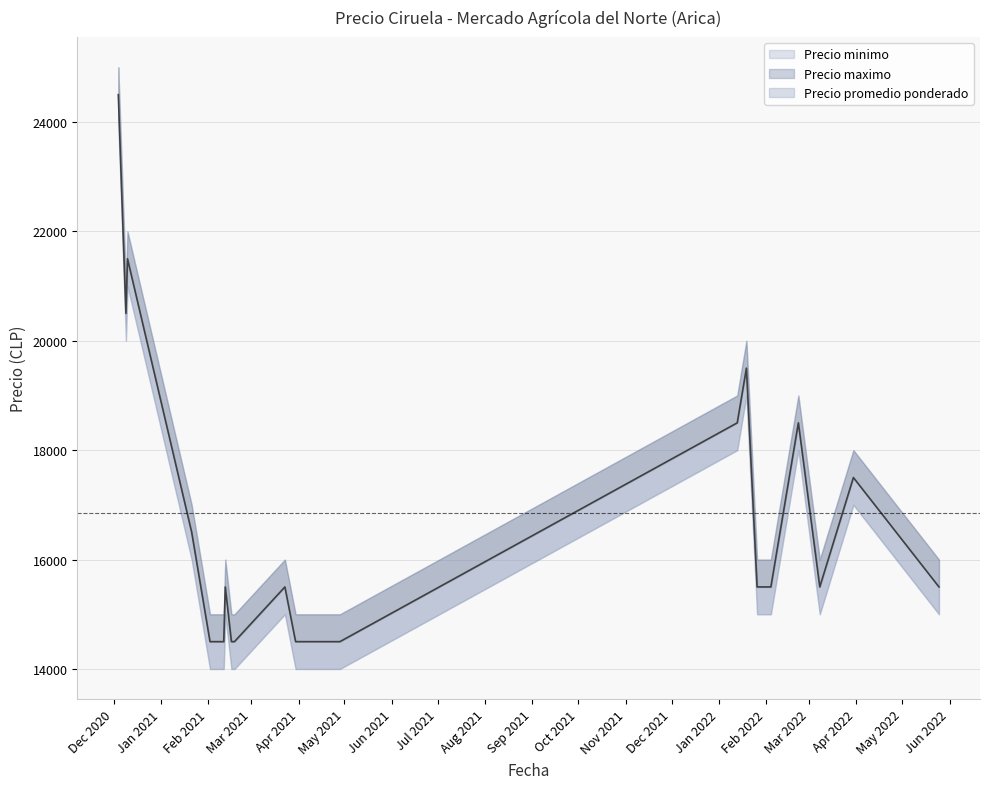

Rank the categories by Precio maximo value from lowest to highest.

2021-02-02, 2021-02-11, 2021-02-16, 2021-02-18, 2021-03-30, 2021-04-28, 2021-02-12, 2021-03-23, 2022-01-26, 2022-02-04, 2022-03-08, 2022-05-25, 2021-01-21, 2022-03-30, 2022-01-13, 2022-02-22, 2022-01-19, 2020-12-09, 2020-12-10, 2020-12-04